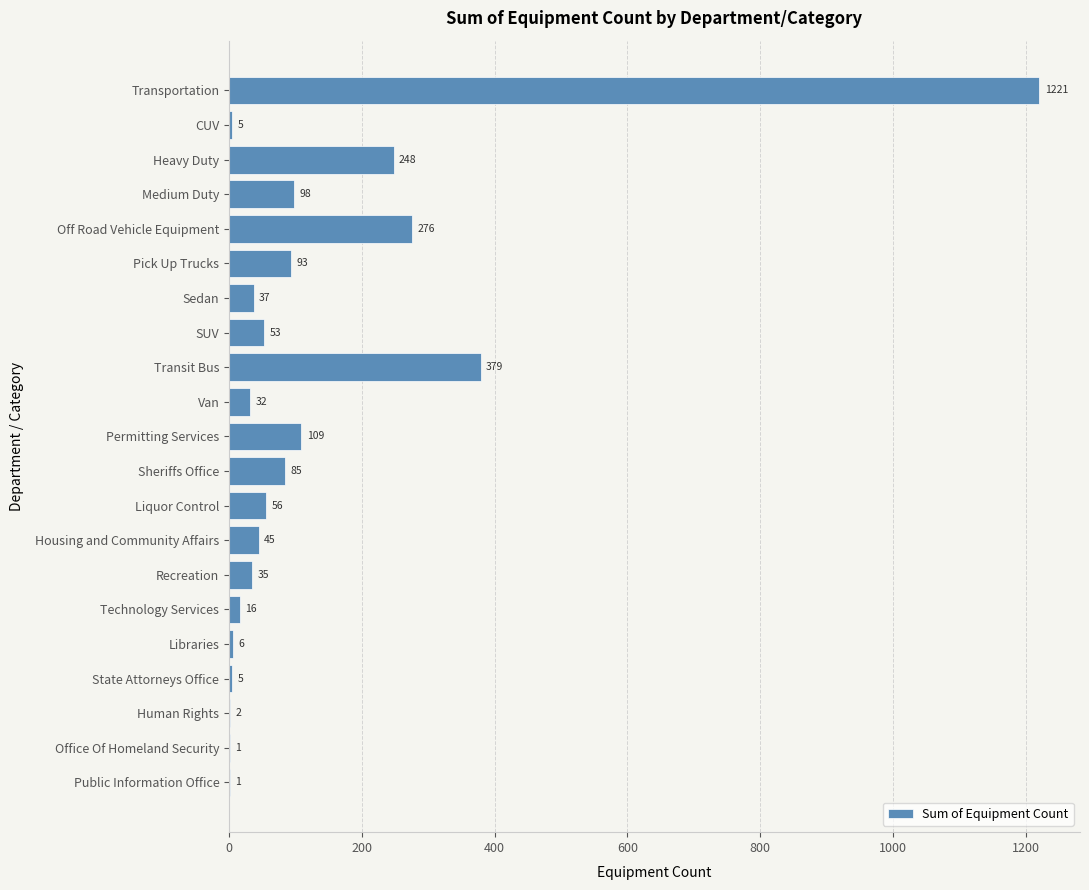

What is the sum of the values at Transportation and Transit Bus?

1600